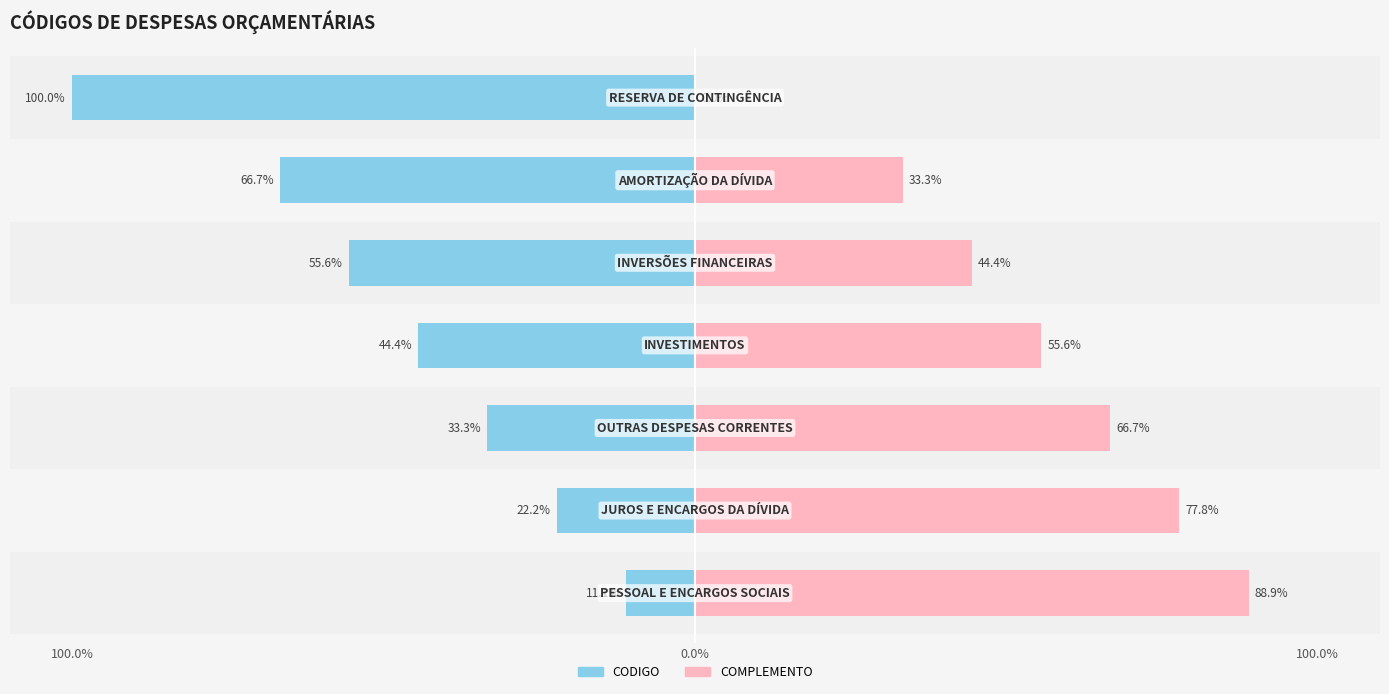

What is the average value of the CODIGO series?

-47.6